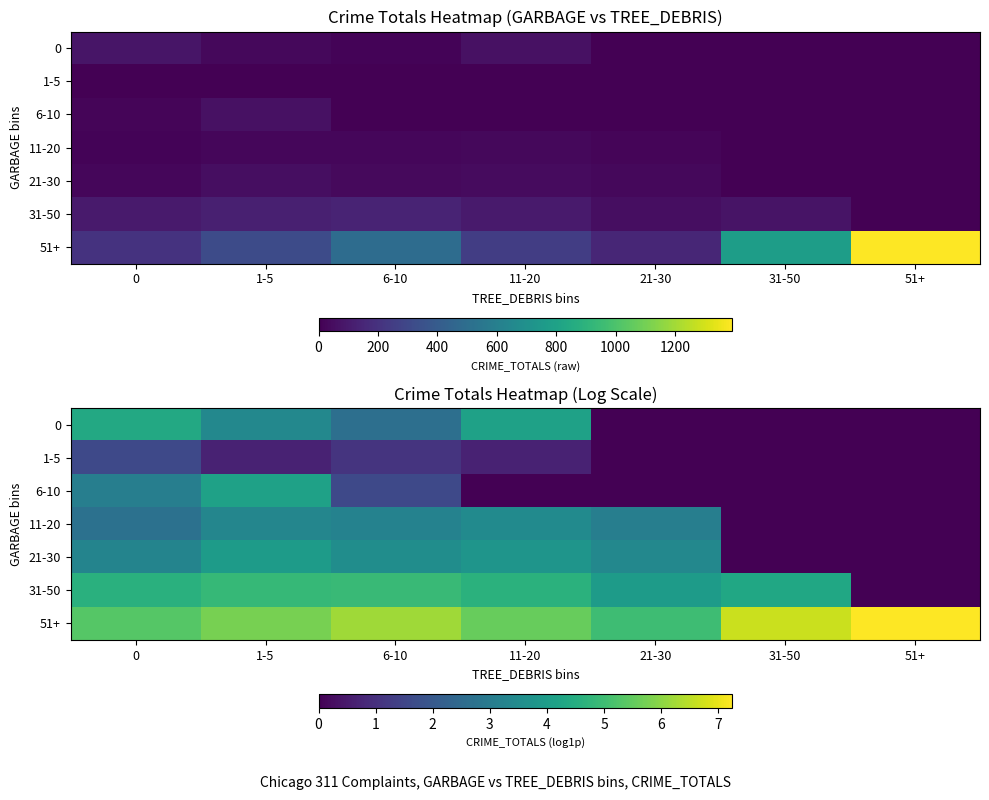

List the labels in order of 6-10 value, smallest first.

11-20, 21-30, 31-50, 51+, 6-10, 0, 1-5